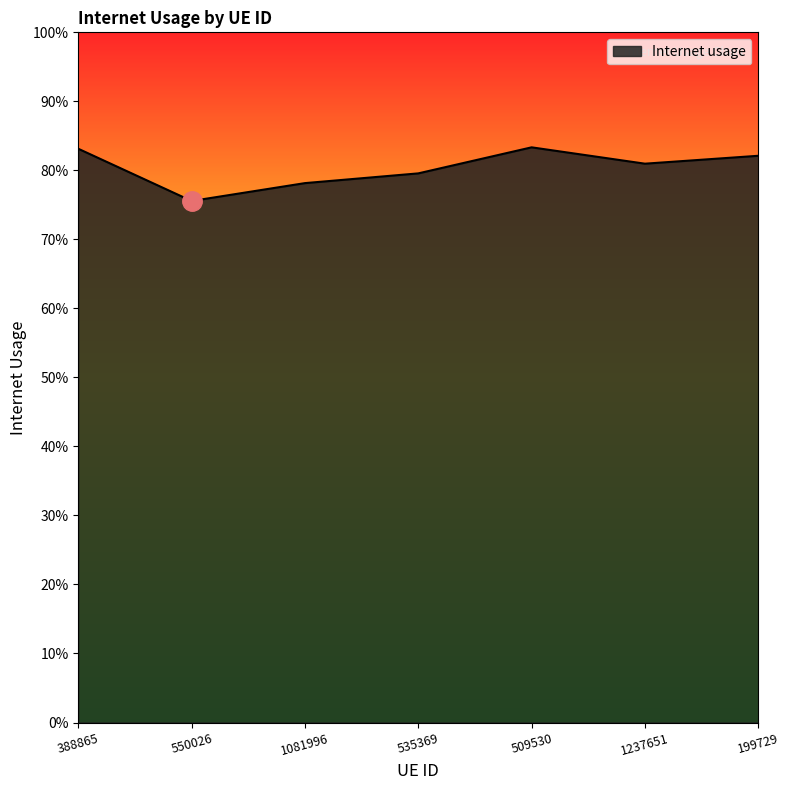

What is the smallest value displayed?

0.8